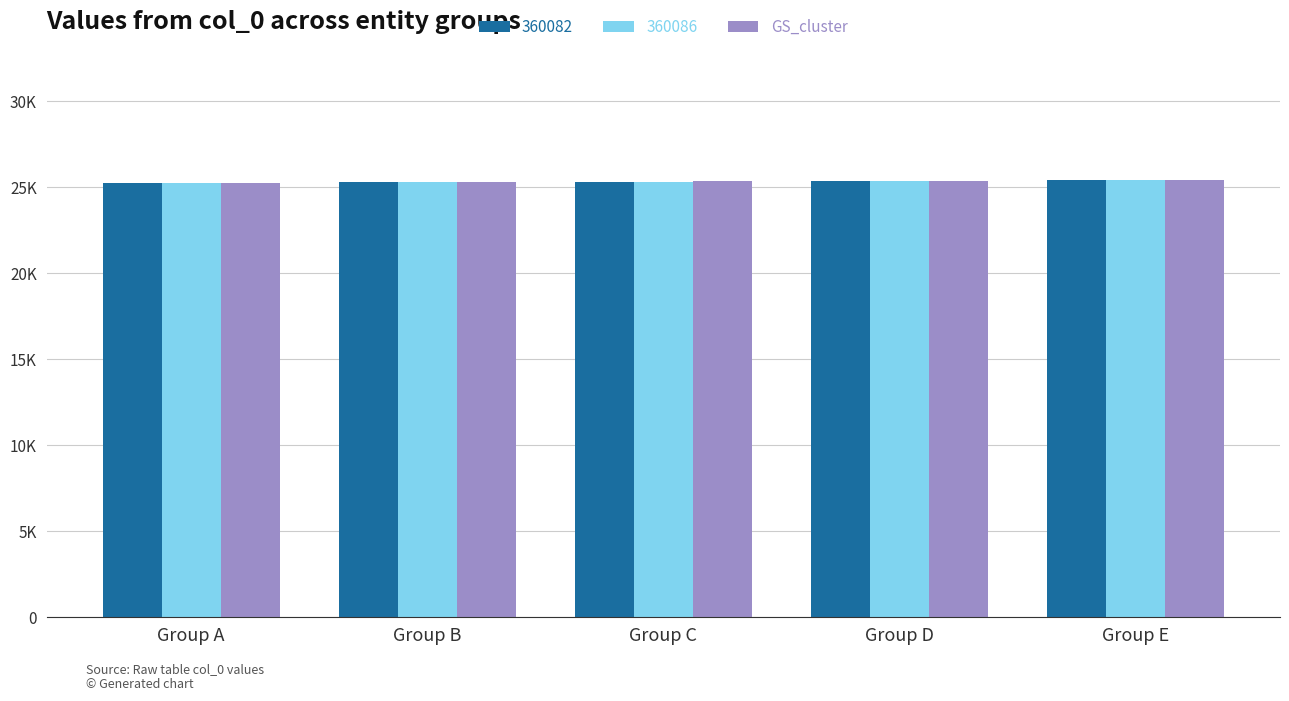

Which label corresponds to the smallest value in the chart?

Group A